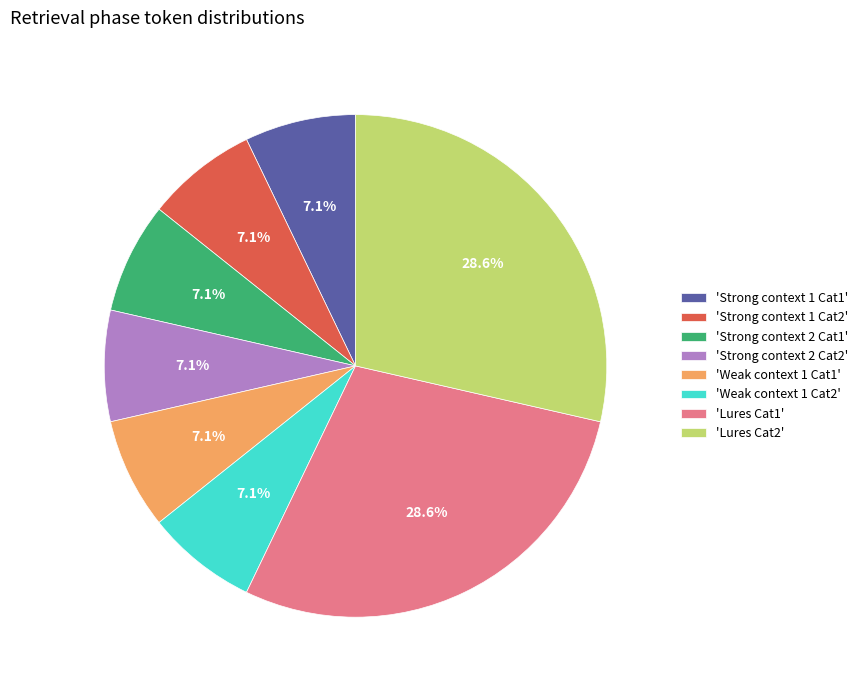

What is the ratio of the value at 'Strong context 1 Cat2' to the value at 'Weak context 1 Cat2'?

1.0